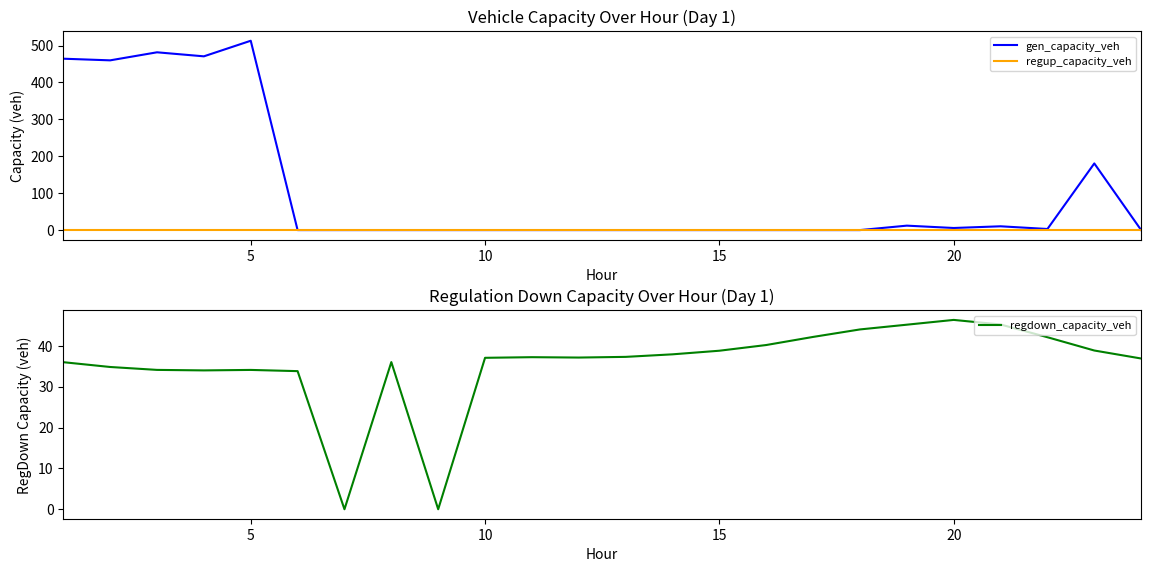

How many times do gen_capacity_veh and regdown_capacity_veh cross each other?

3